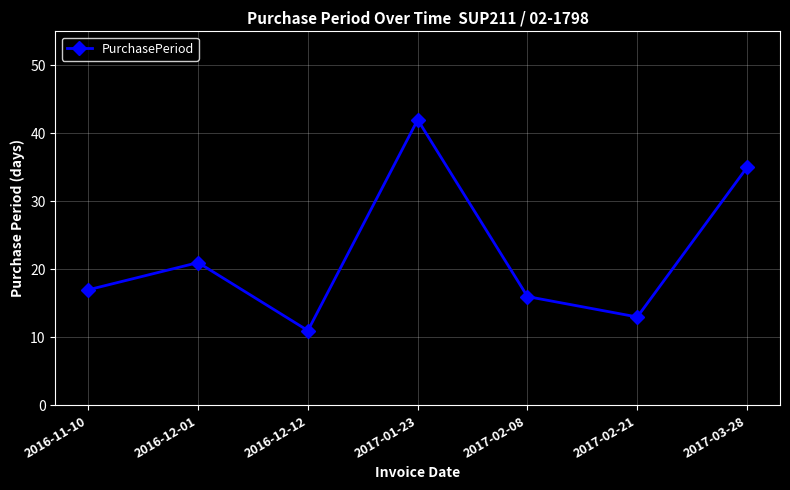

What value does the data have at 2017-01-23?

42